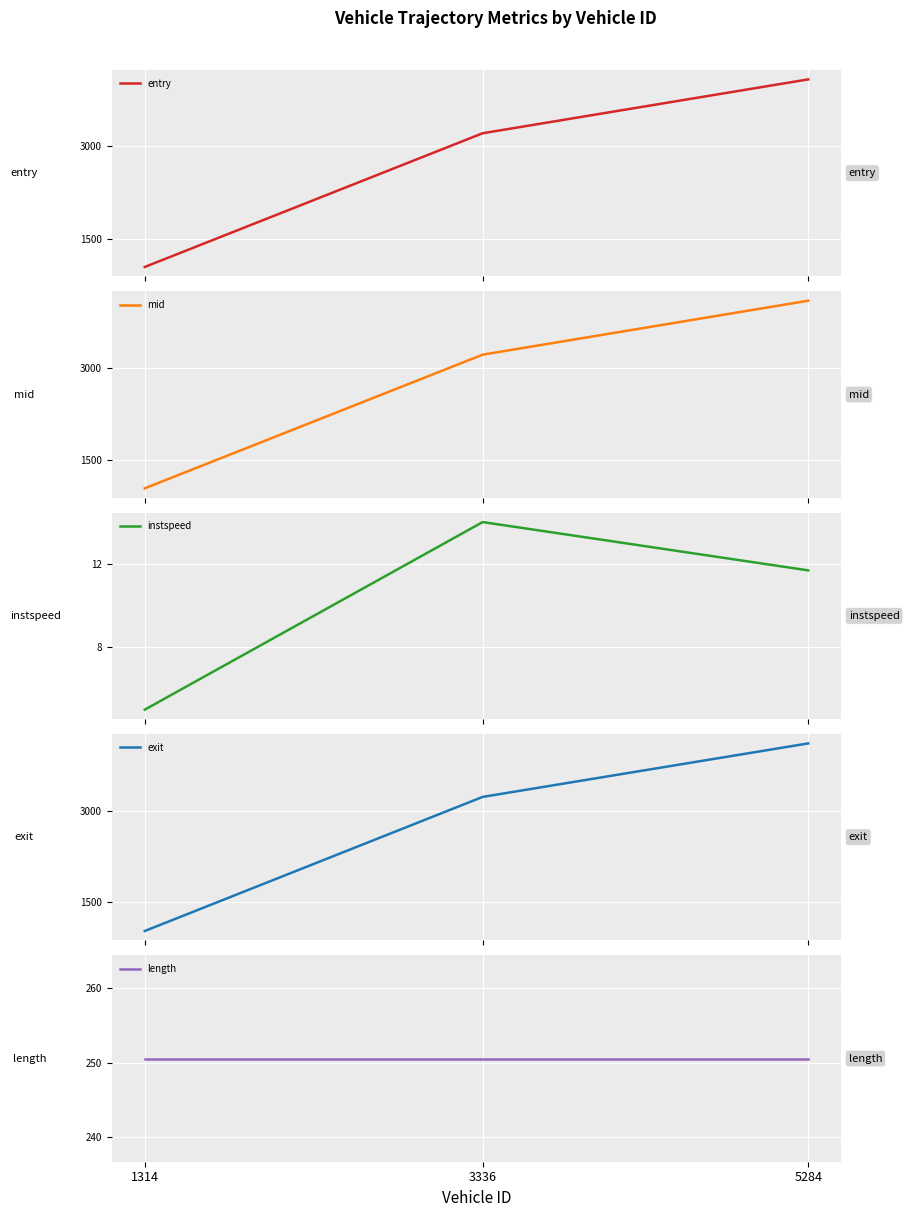

At which category is the sum across all series the highest?

5284